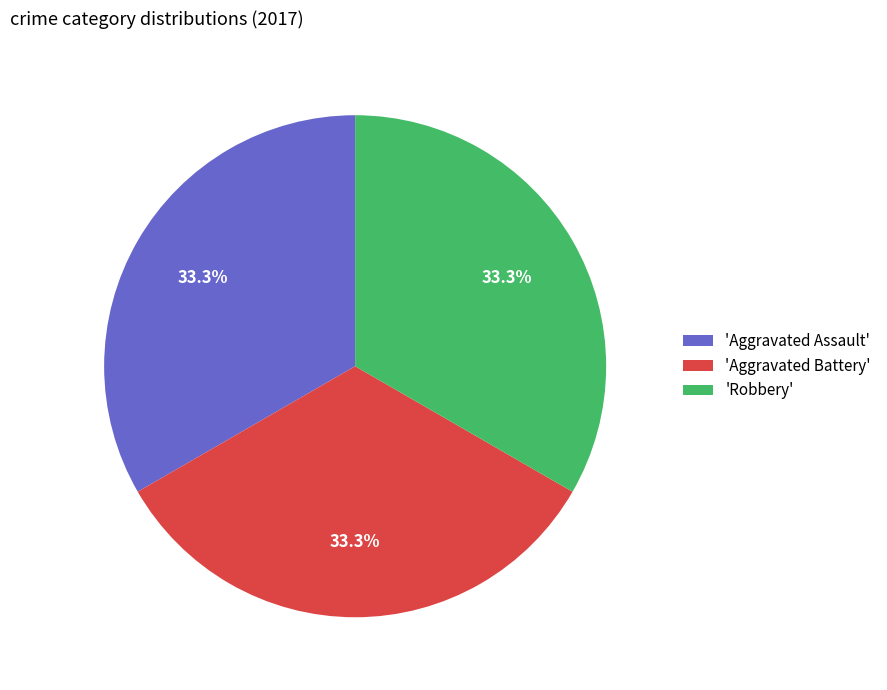

Combined, do 'Robbery' and 'Aggravated Battery' account for over 50%?

Yes